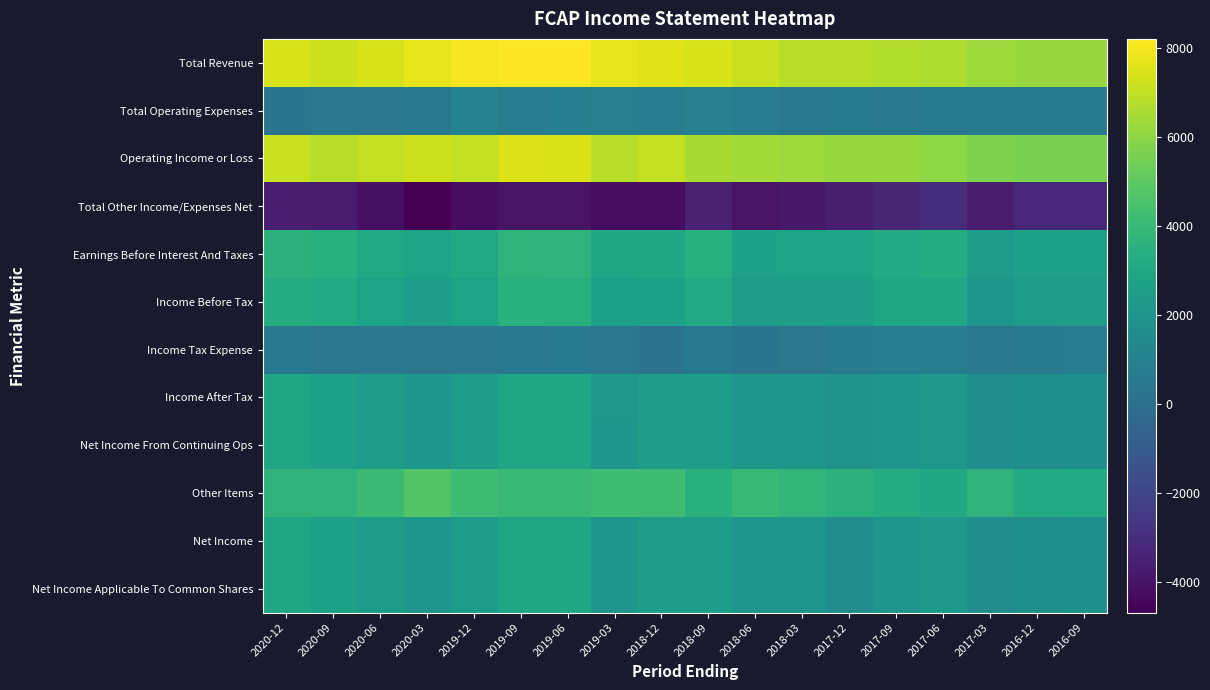

At which category does the chart reach its peak across all series?

2019-09